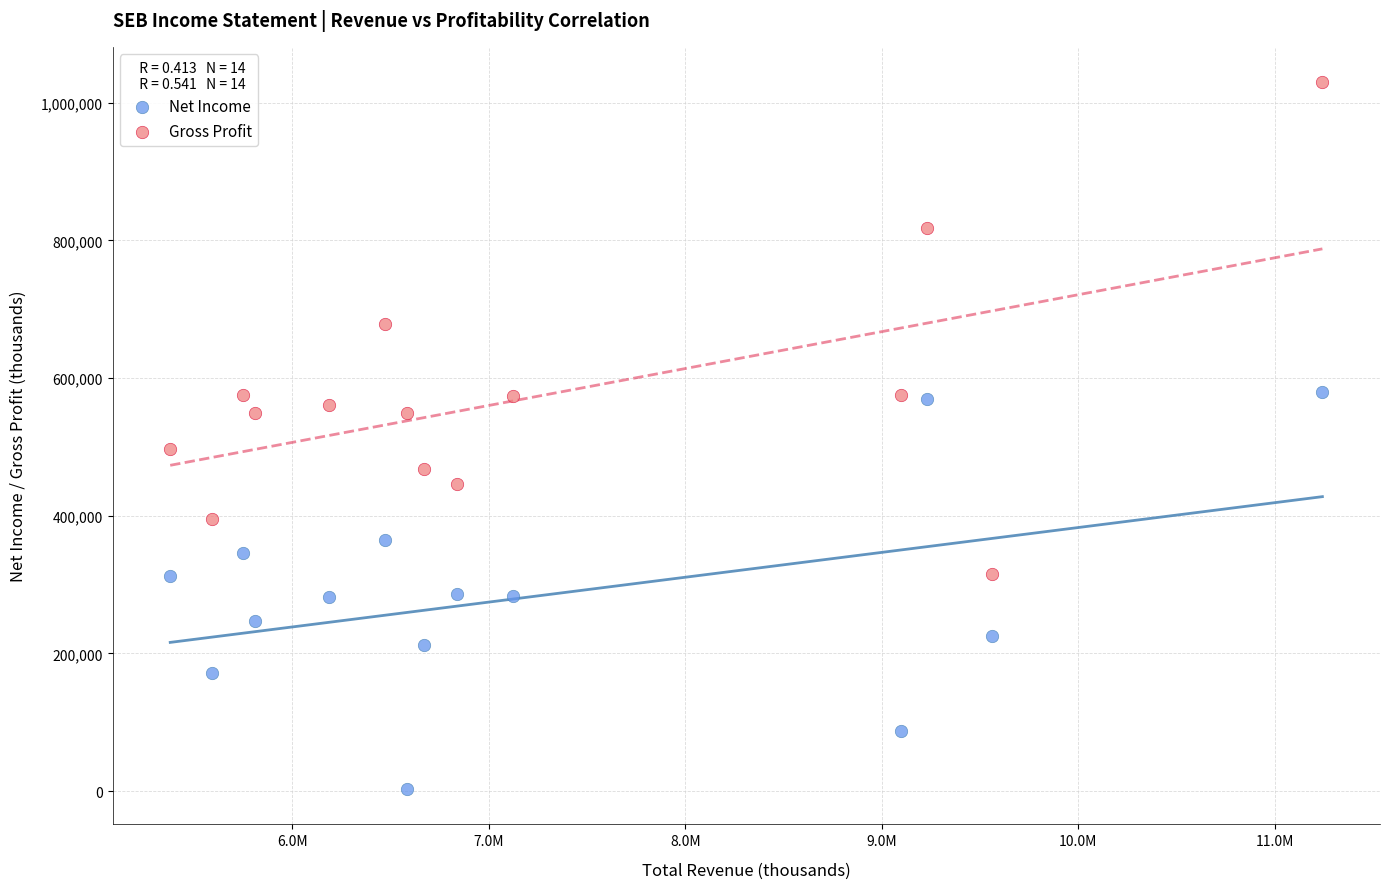

Which series has the widest spread of Y values?

Gross Profit